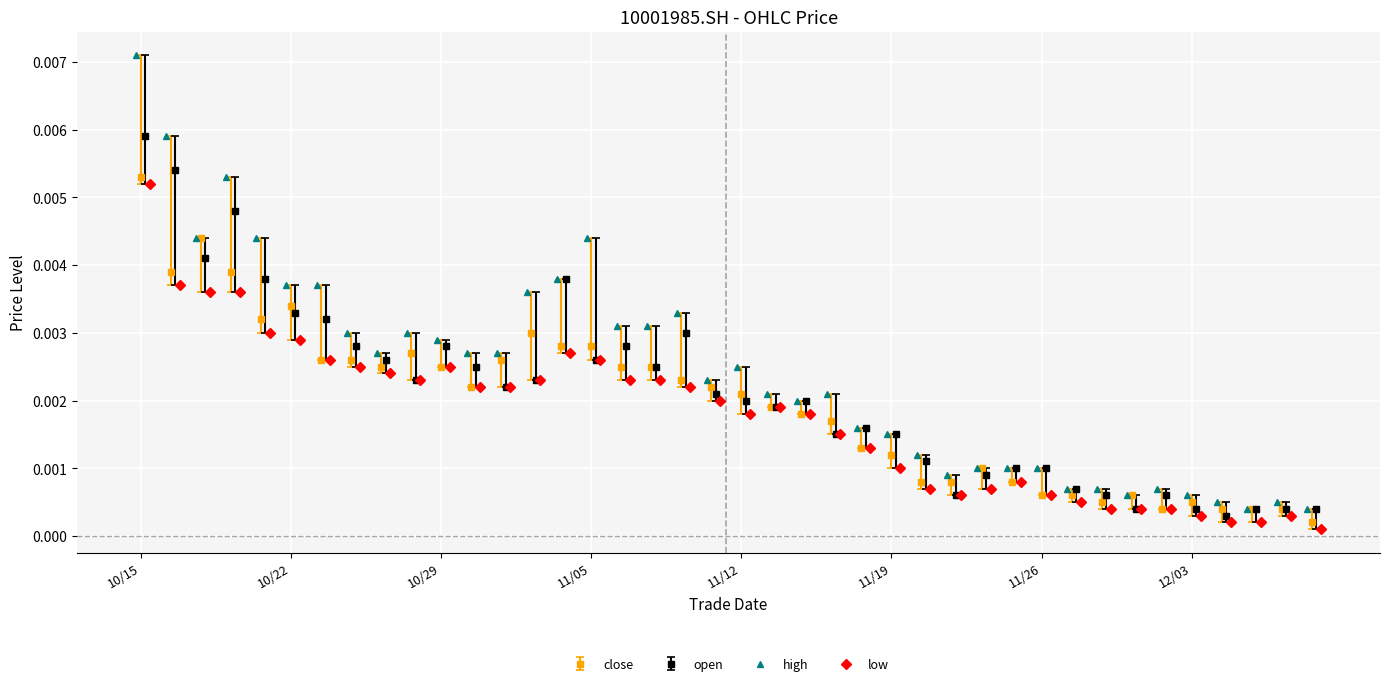

Where is open nearest to the value 0?

20191204